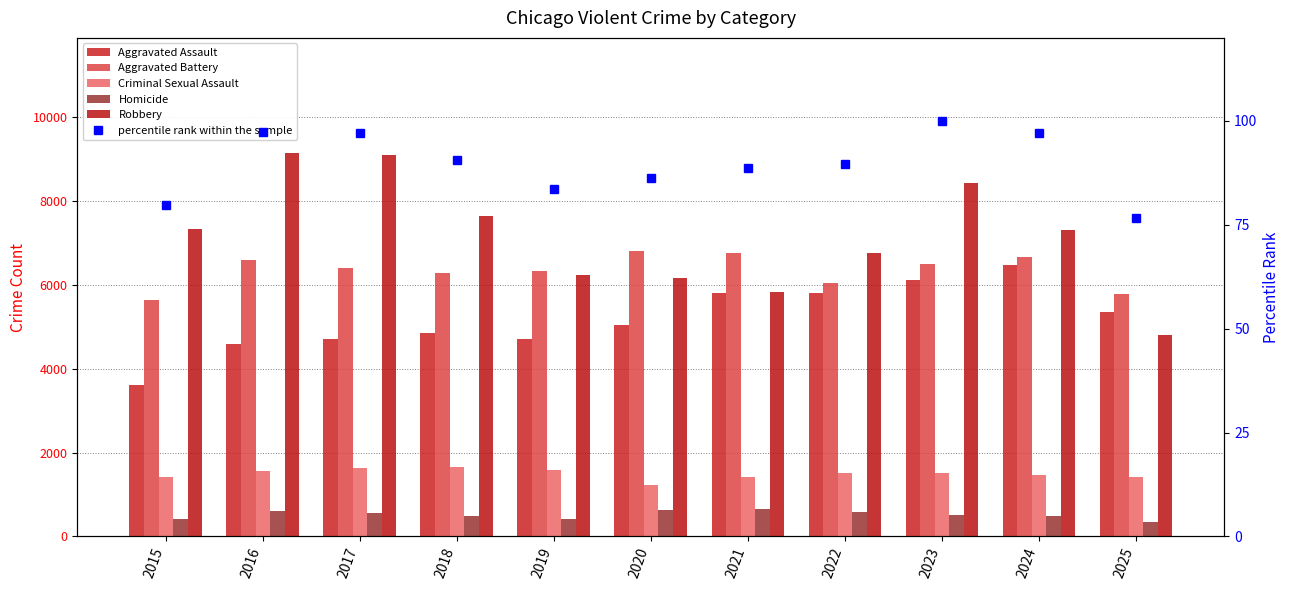

What is the sum of the Aggravated Battery values at 2023 and 2017?

12917.0